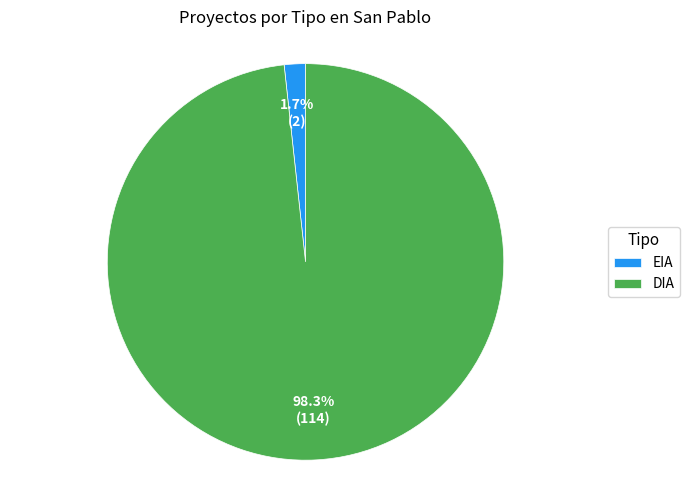

To the nearest percent, what portion does DIA represent?

98%